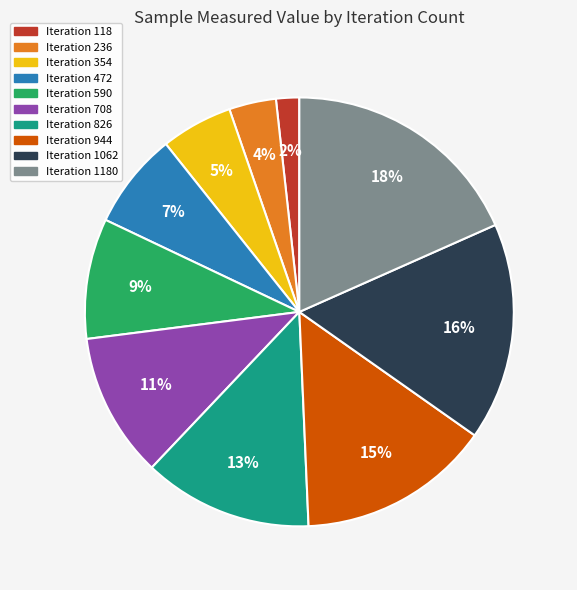

Count the number of slices in the pie.

10